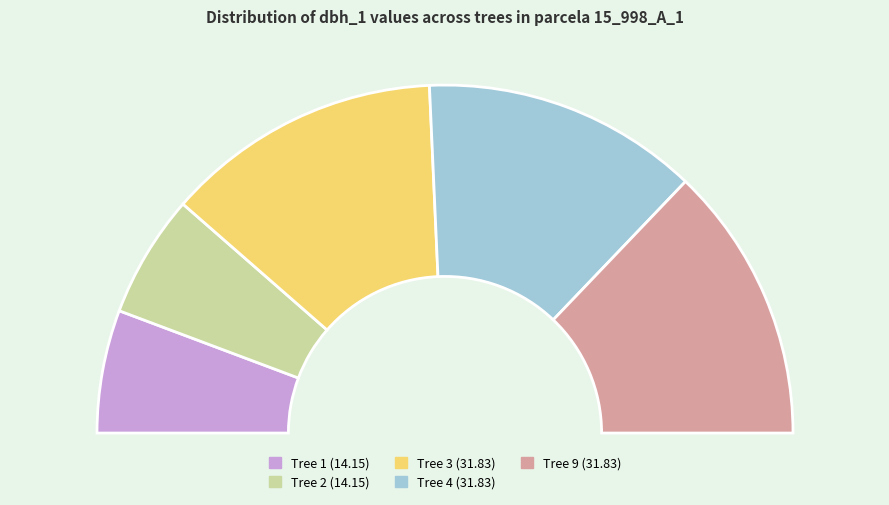

What is the change in value from IFN3_15_998_A_1_2_IFN3 to IFN3_15_998_A_1_3_IFN3?

+17.7